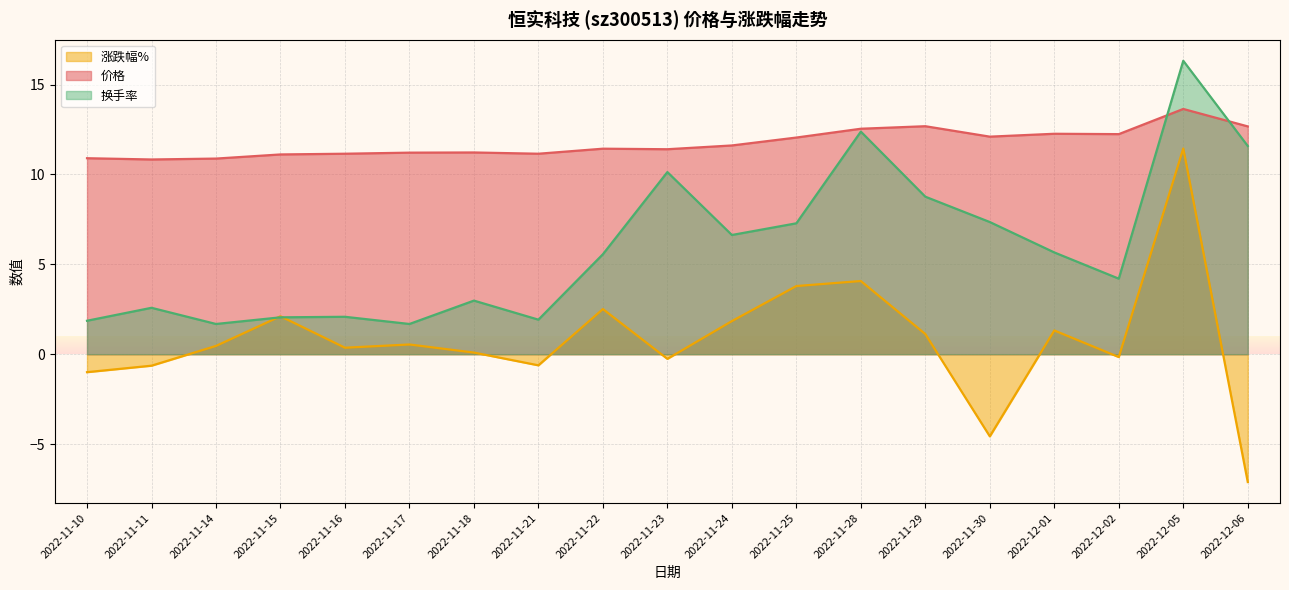

After their last crossing, which series has the higher values: 价格 or 换手率?

价格